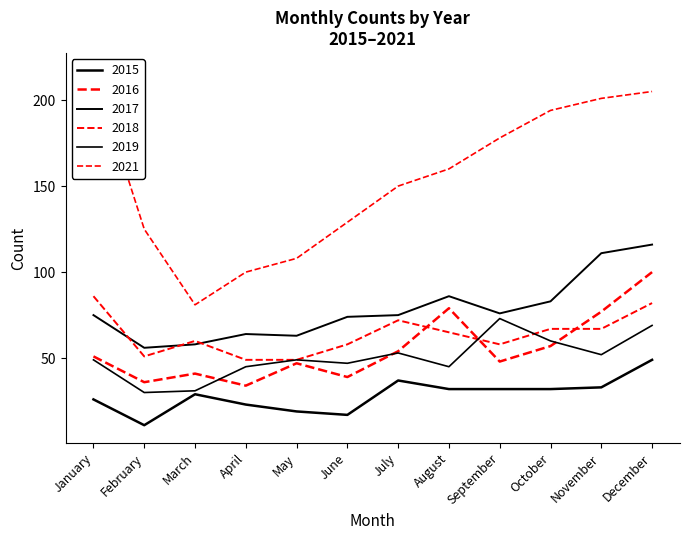

What is the sum of the 2019 values at February and September?

103